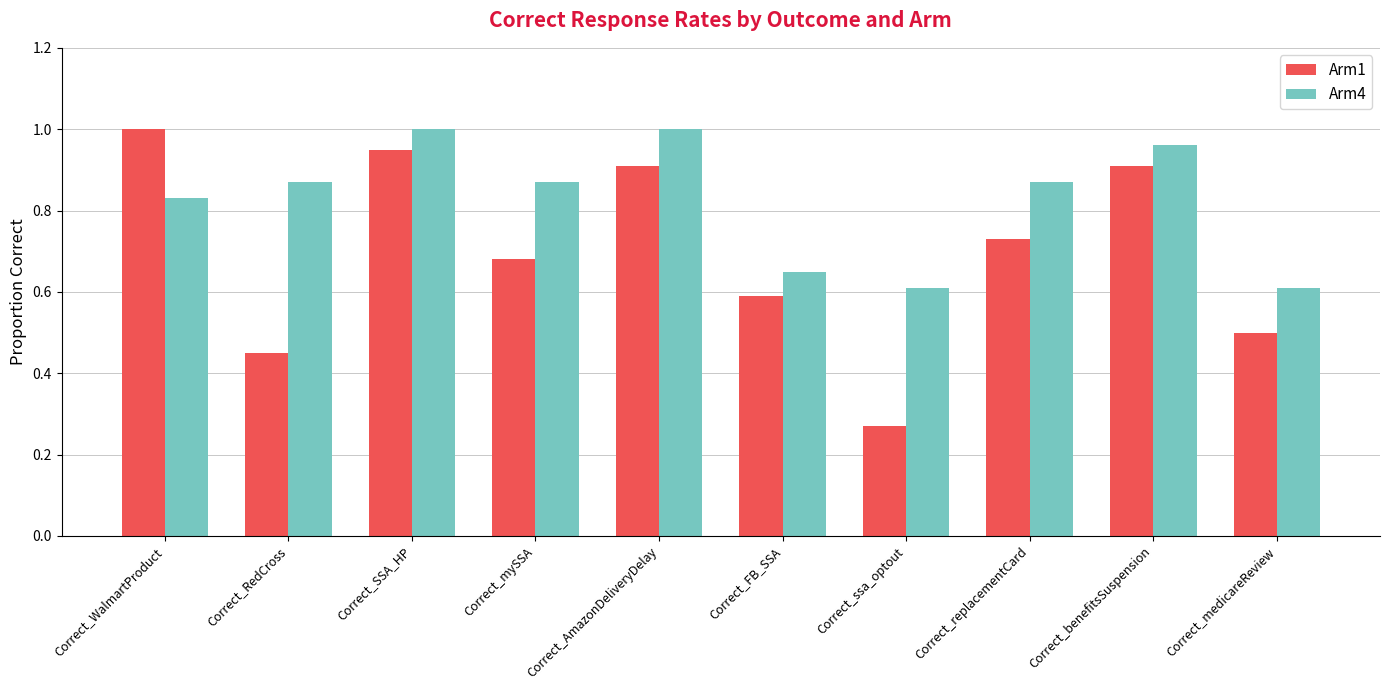

Which series has the largest total across all categories?

Arm4